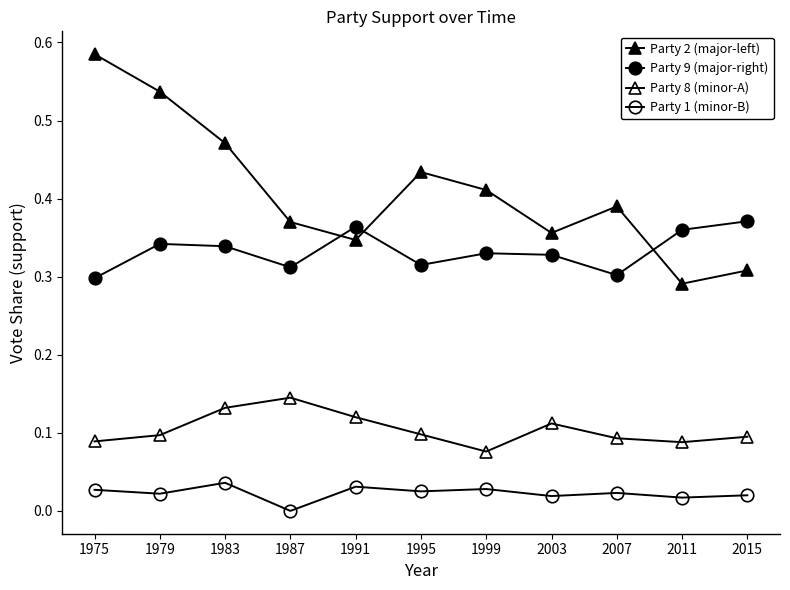

How many lines are shown in the chart?

4